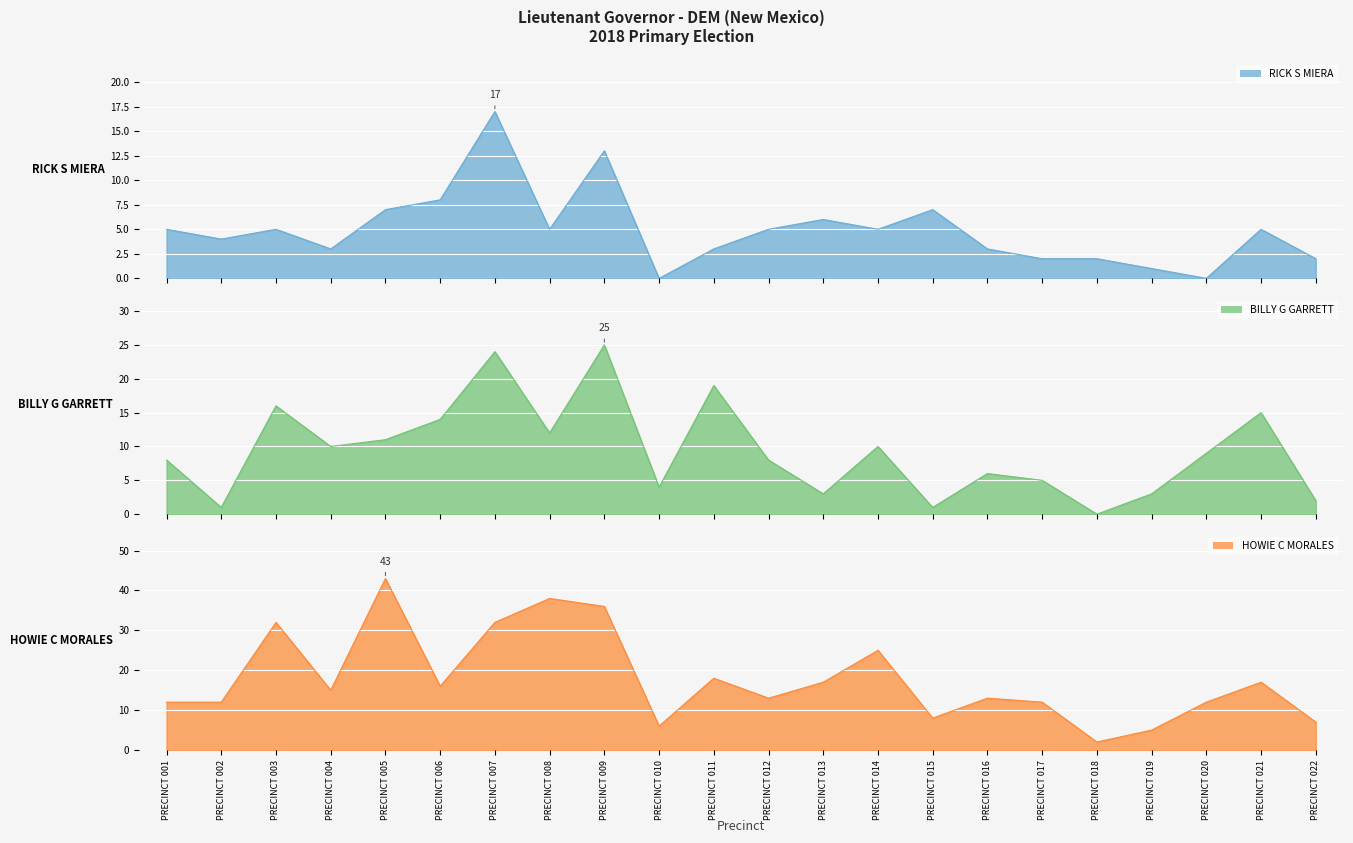

Reading left to right, what are all the values shown in this chart?

RICK S MIERA: 5	4	5	3	7	8	17	5	13	0	3	5	6	5	7	3	2	2	1	0	5	2
BILLY G GARRETT: 8	1	16	10	11	14	24	12	25	4	19	8	3	10	1	6	5	0	3	9	15	2
HOWIE C MORALES: 12	12	32	15	43	16	32	38	36	6	18	13	17	25	8	13	12	2	5	12	17	7